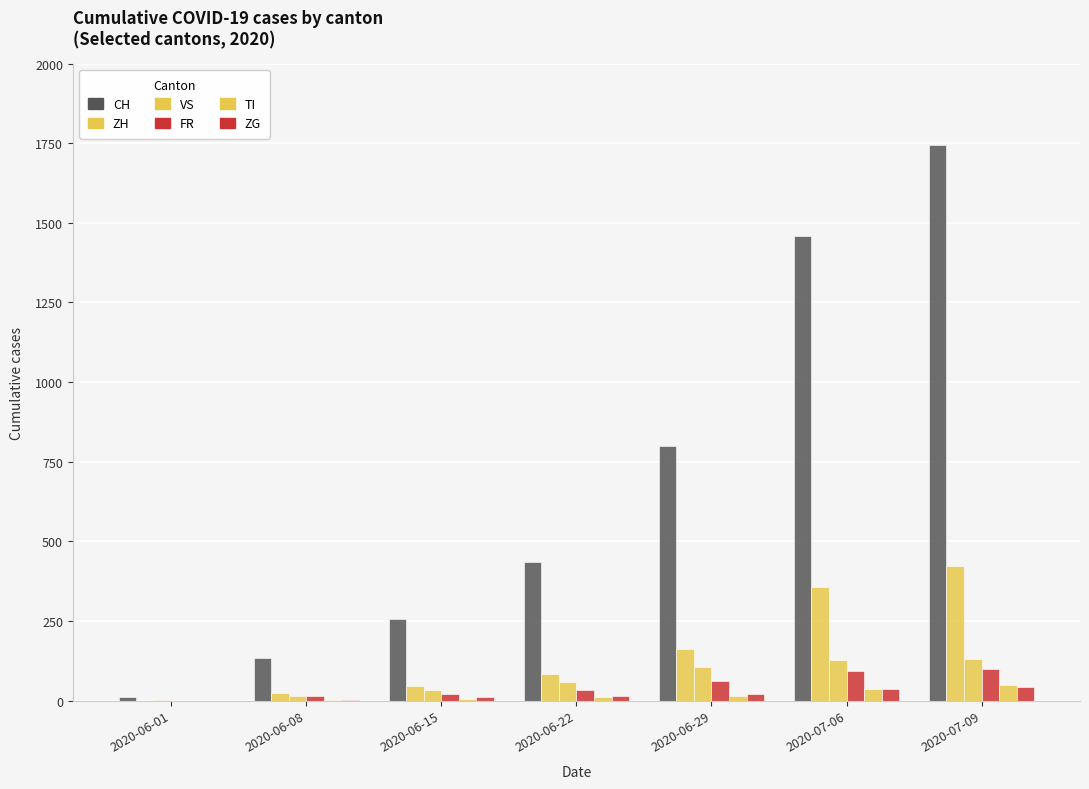

At which category is the sum across all series the highest?

2020-07-09